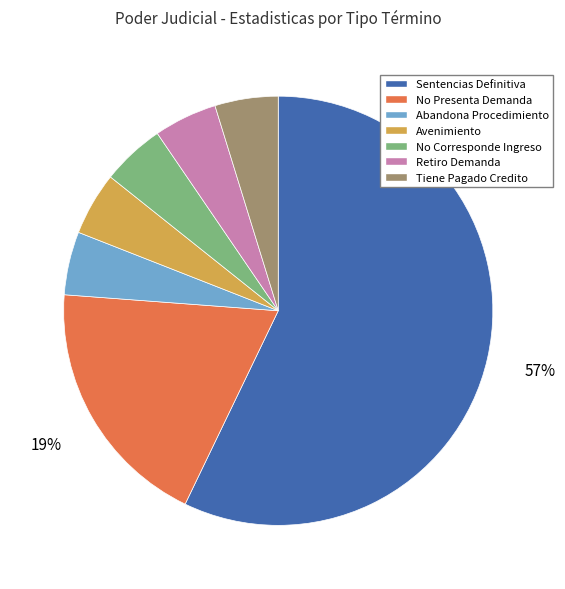

Combined, do Retiro Demanda and No Corresponde Ingreso account for over 50%?

No